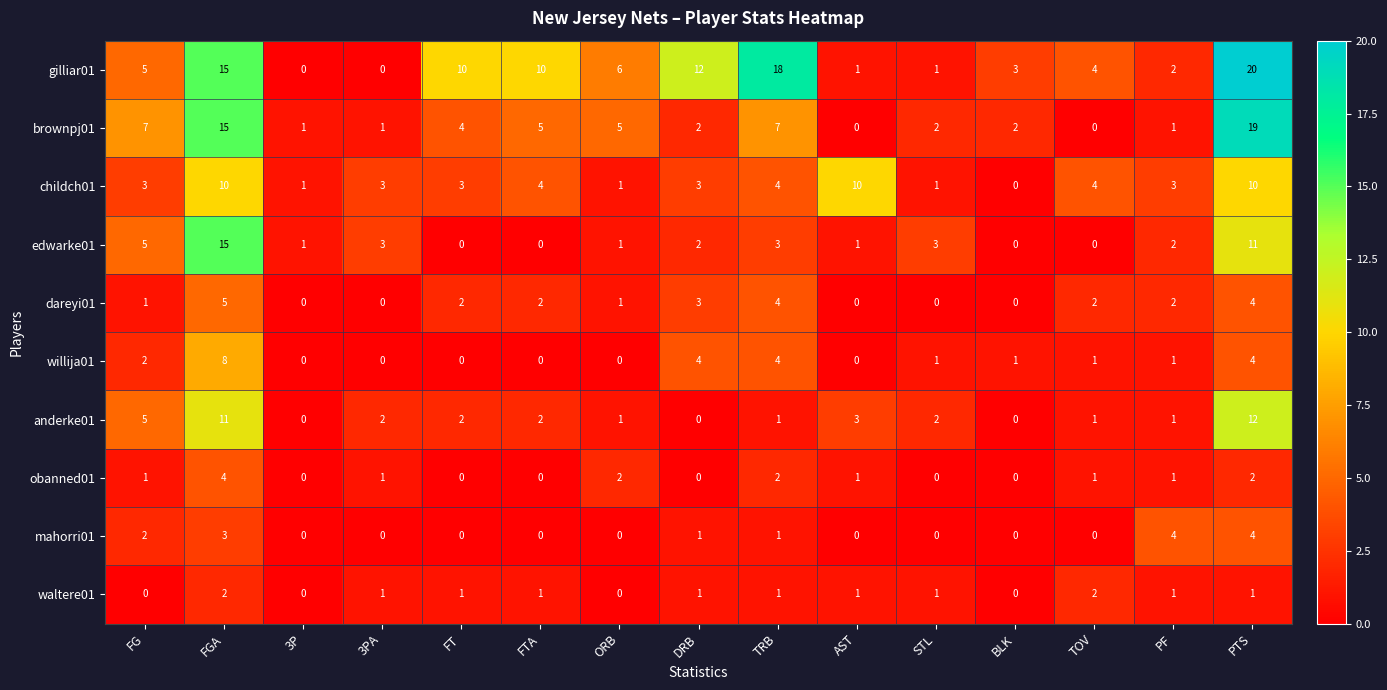

Between FT and PF, which series saw the biggest shift?

gilliar01